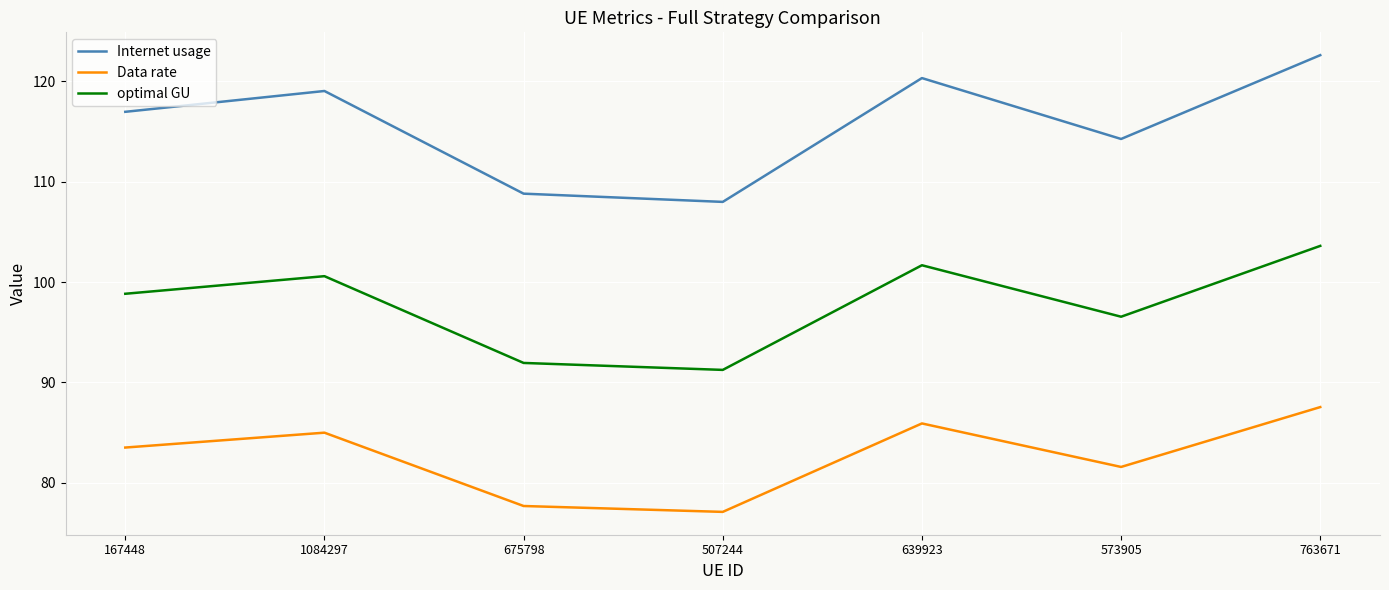

How many categories are shown in the chart?

7